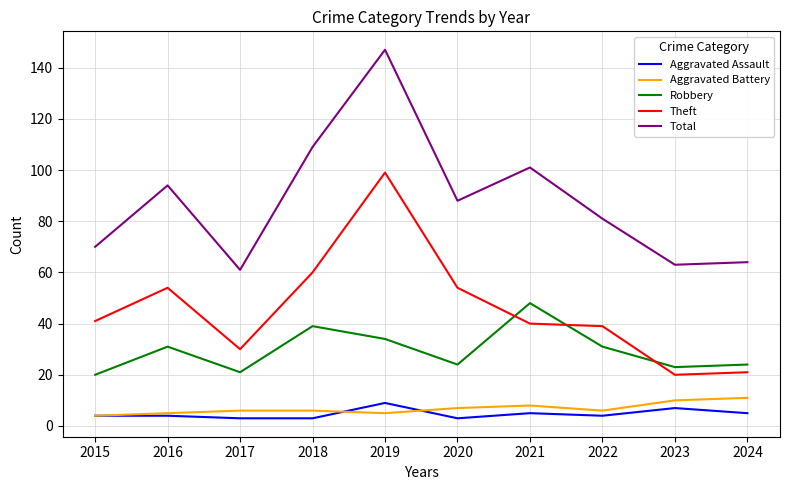

Count the number of categories in the chart.

10